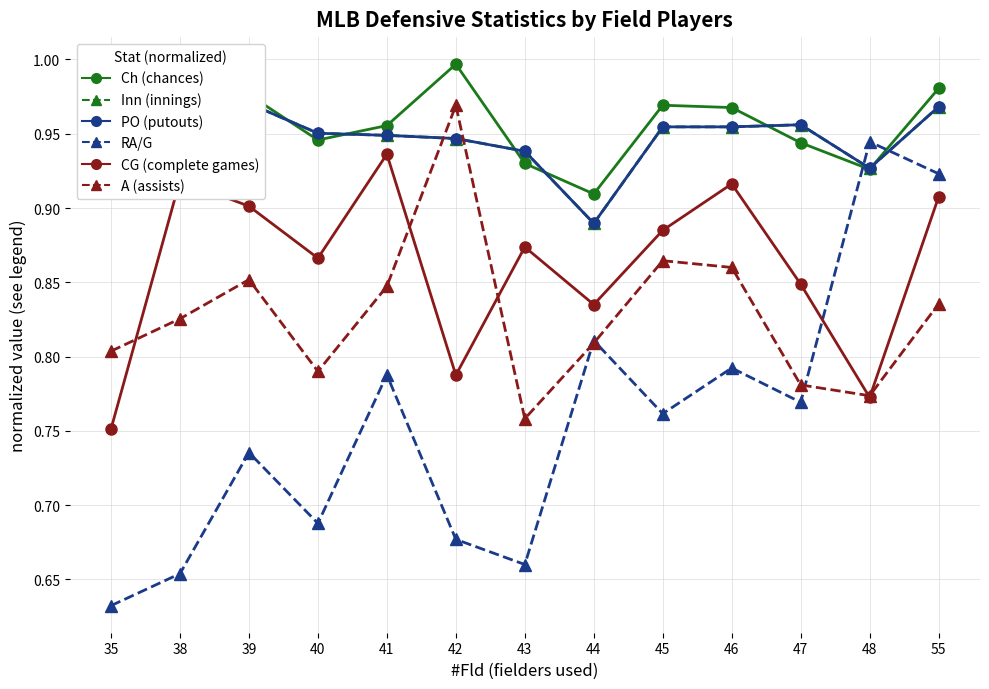

At how many categories does at least one series exceed 0?

13